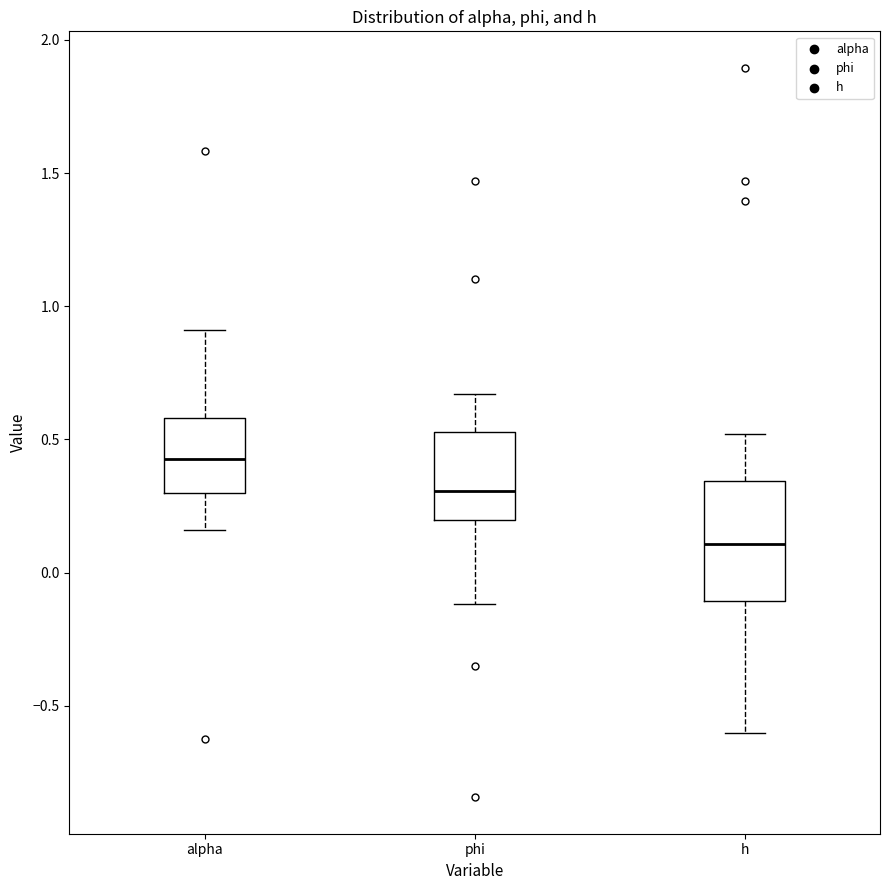

Reading left to right, read every box against the y-axis: the position of its median line, the range the box covers, and the ends of its whiskers. The values are not printed on the chart, so give them approximately, as read against the axis.

alpha: median 0.45, box 0.30 to 0.60, whiskers 0.15 to 0.90
phi: median 0.30, box 0.20 to 0.55, whiskers -0.10 to 0.65
h: median 0.10, box -0.10 to 0.35, whiskers -0.60 to 0.50